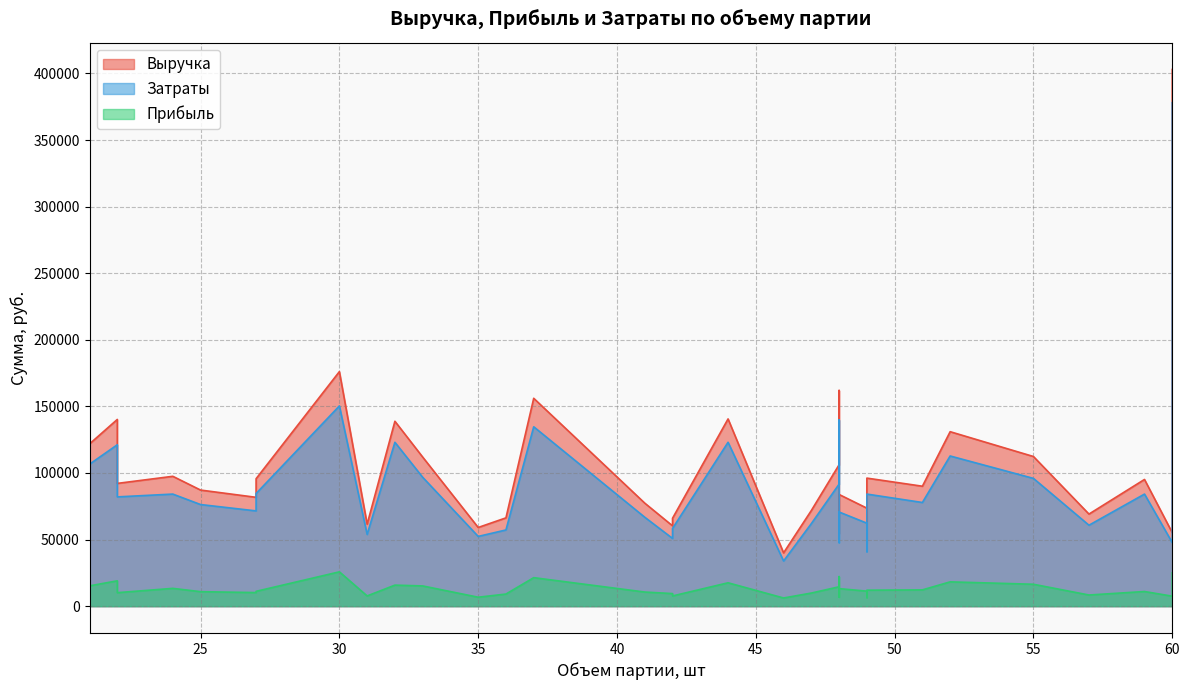

Is the value of Затраты at 60 greater than the value of Прибыль at 49?

Yes